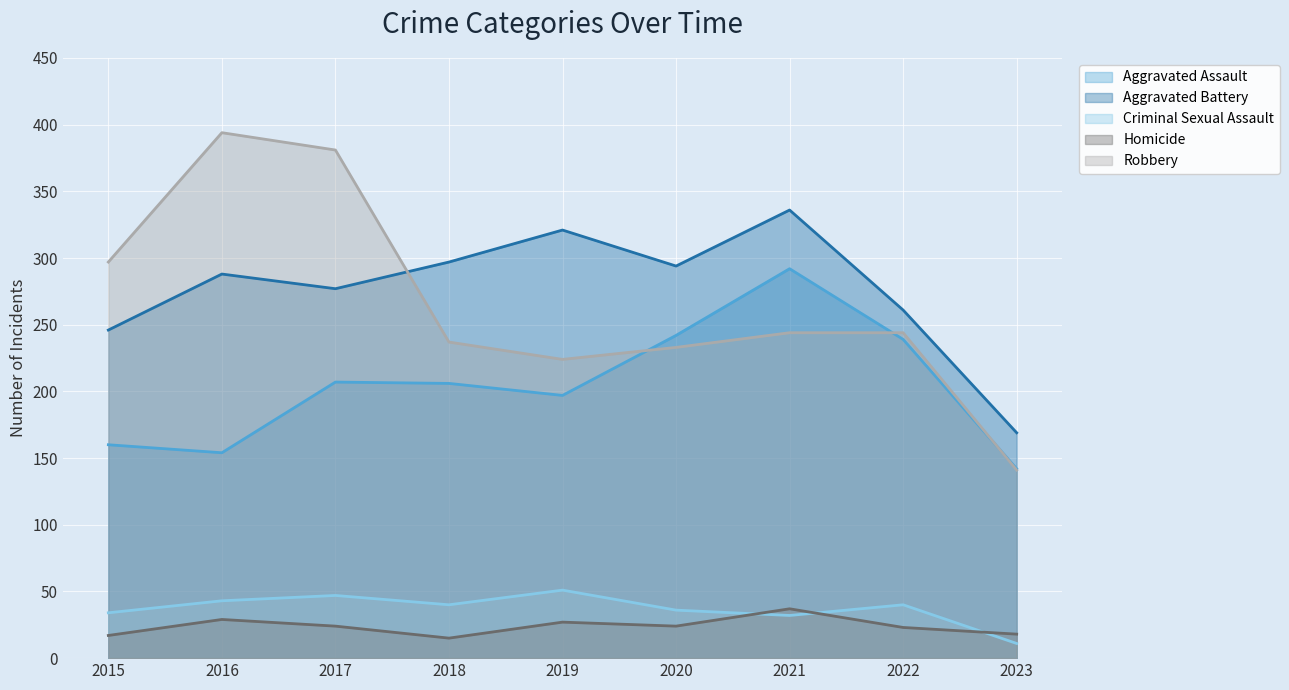

Which series changed the most between 2017 and 2023?

Robbery